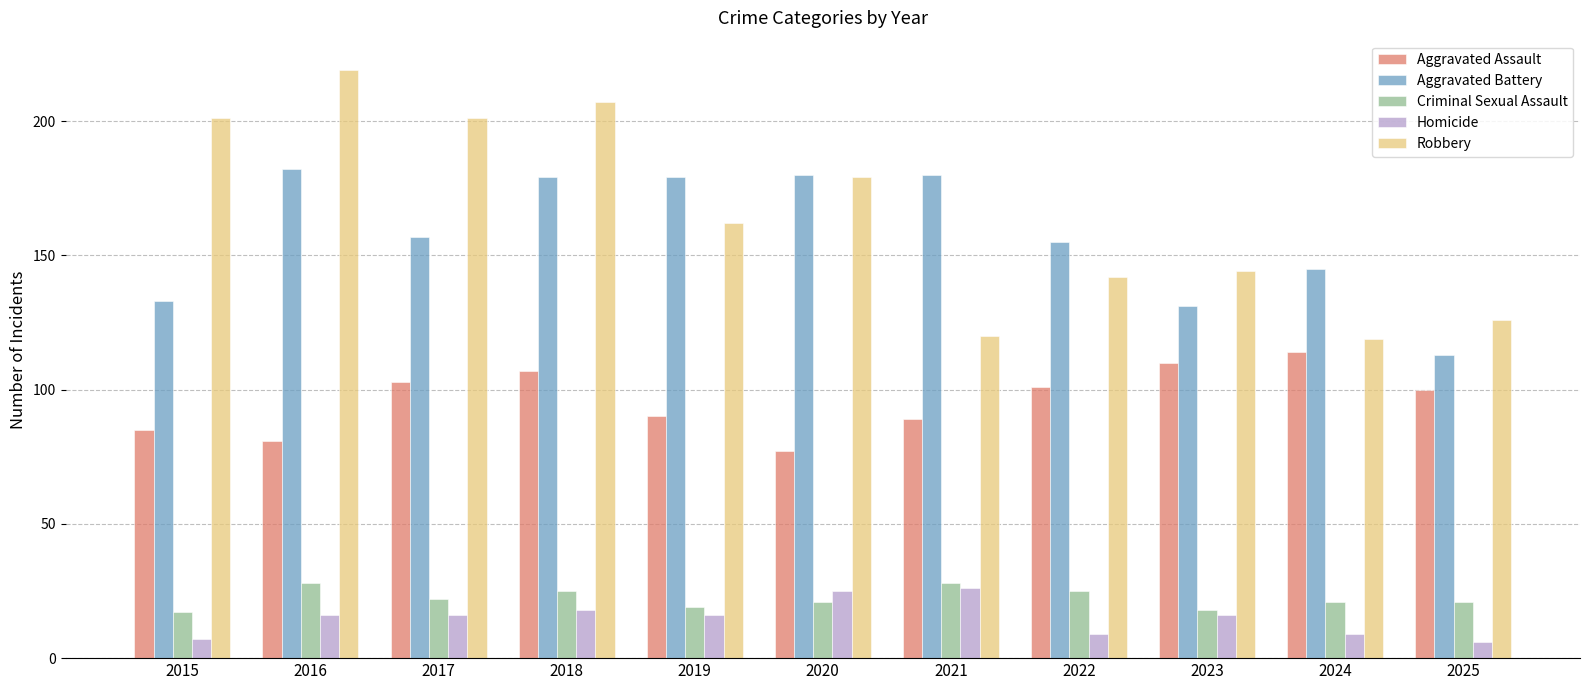

Which series has the widest spread of values?

Robbery